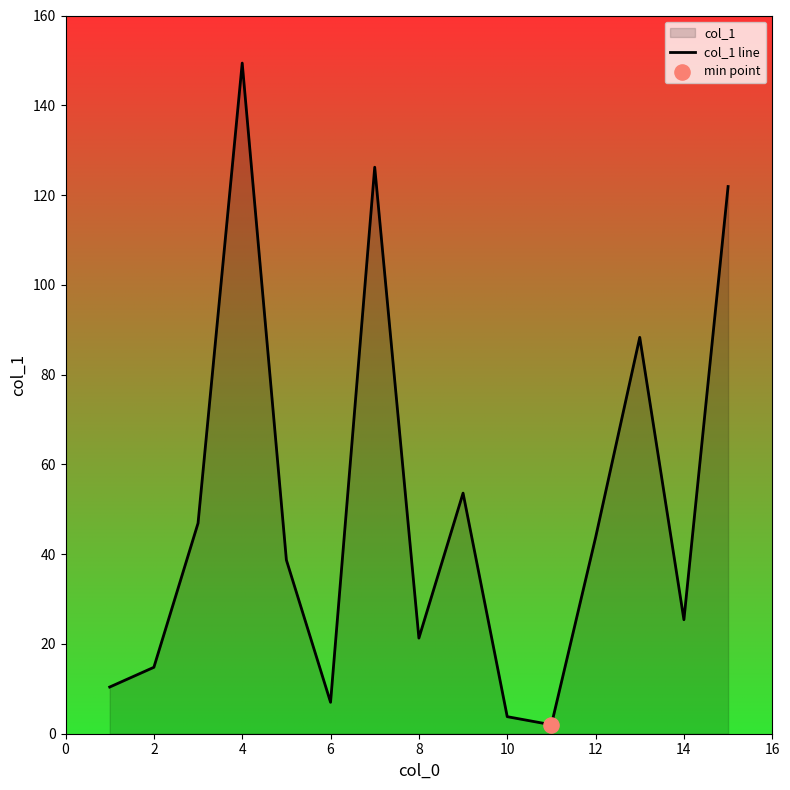

Between 10 and 12, which is larger?

12